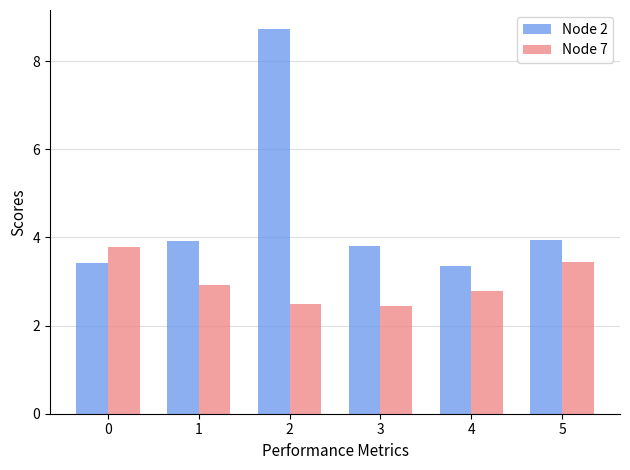

Where is Node 7 nearest to the value 3?

1